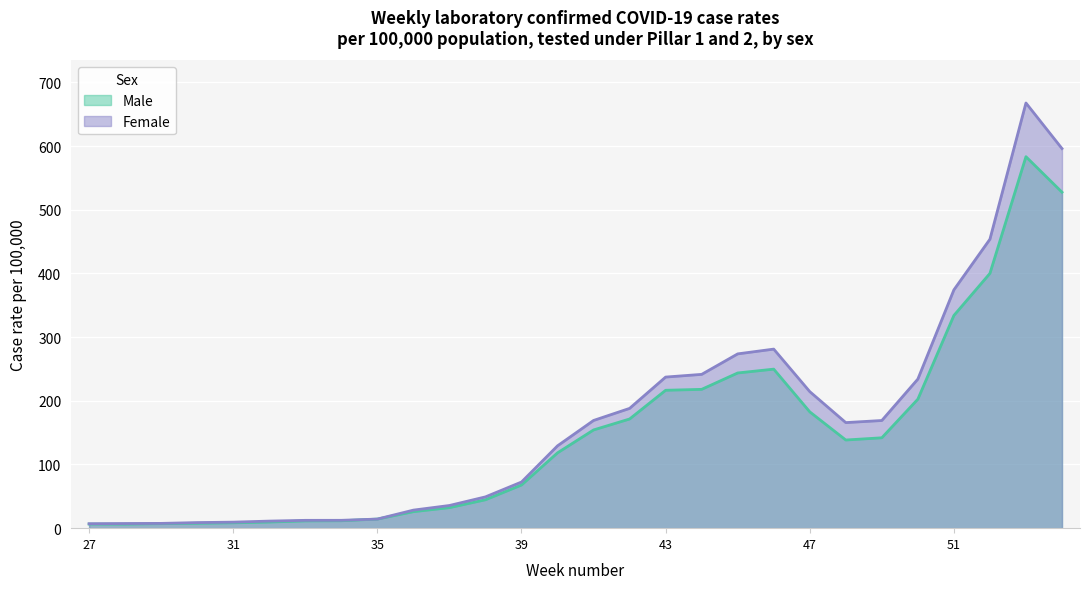

How many values in the Female series exceed 165?

14